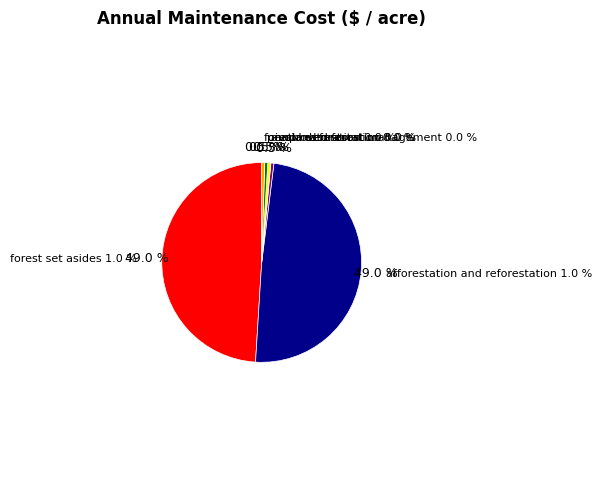

Is it true that improved forest management is 11% of the pie?

False